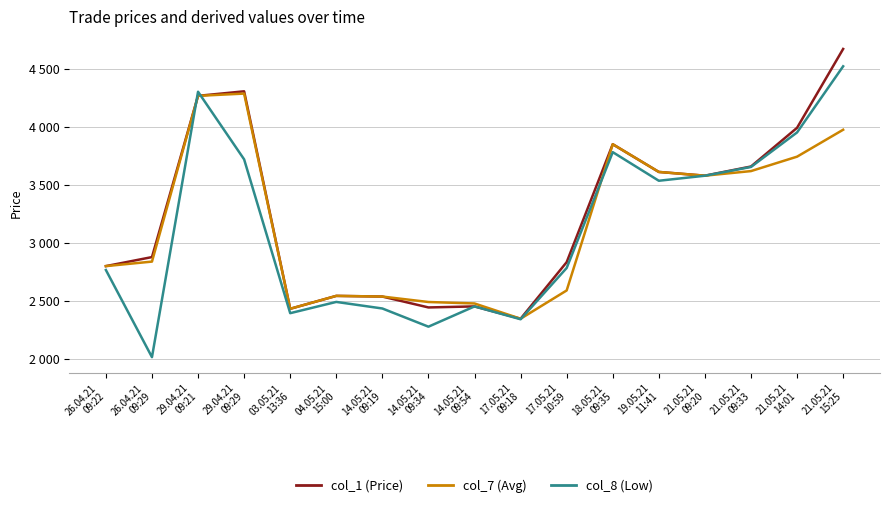

Does the chart have visible grid lines?

Yes